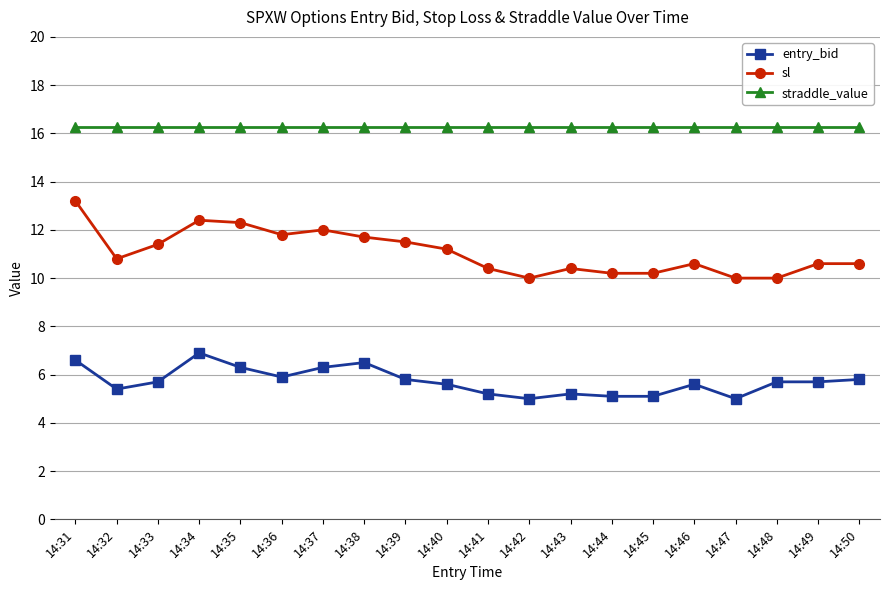

Rank the series by their maximum value, from lowest to highest.

entry_bid, sl, straddle_value